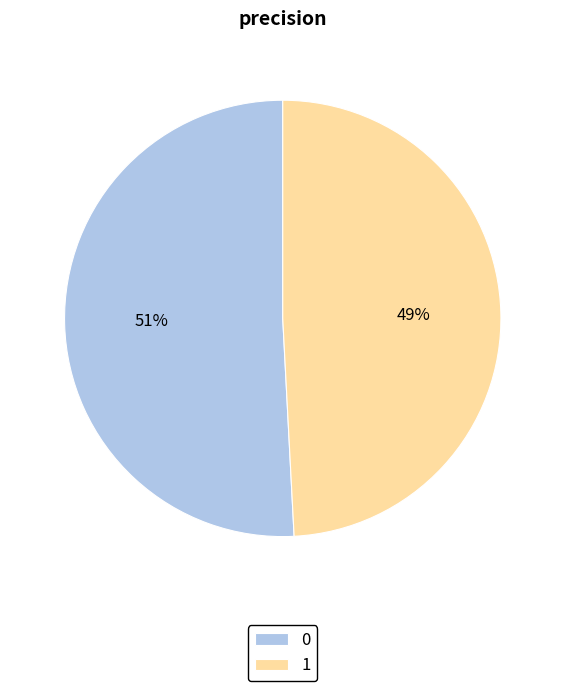

Is it true that 0 is 51% of the pie?

True